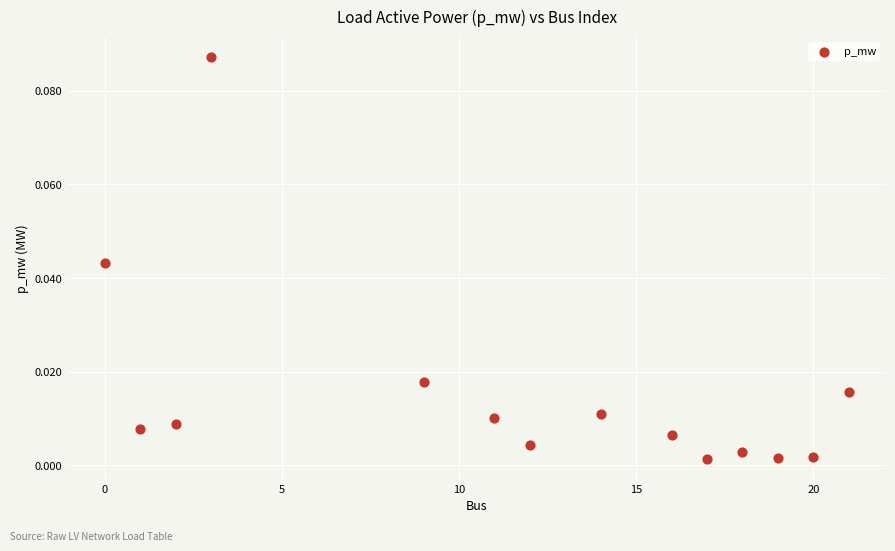

What is the range of X values (max minus min)?

21.0